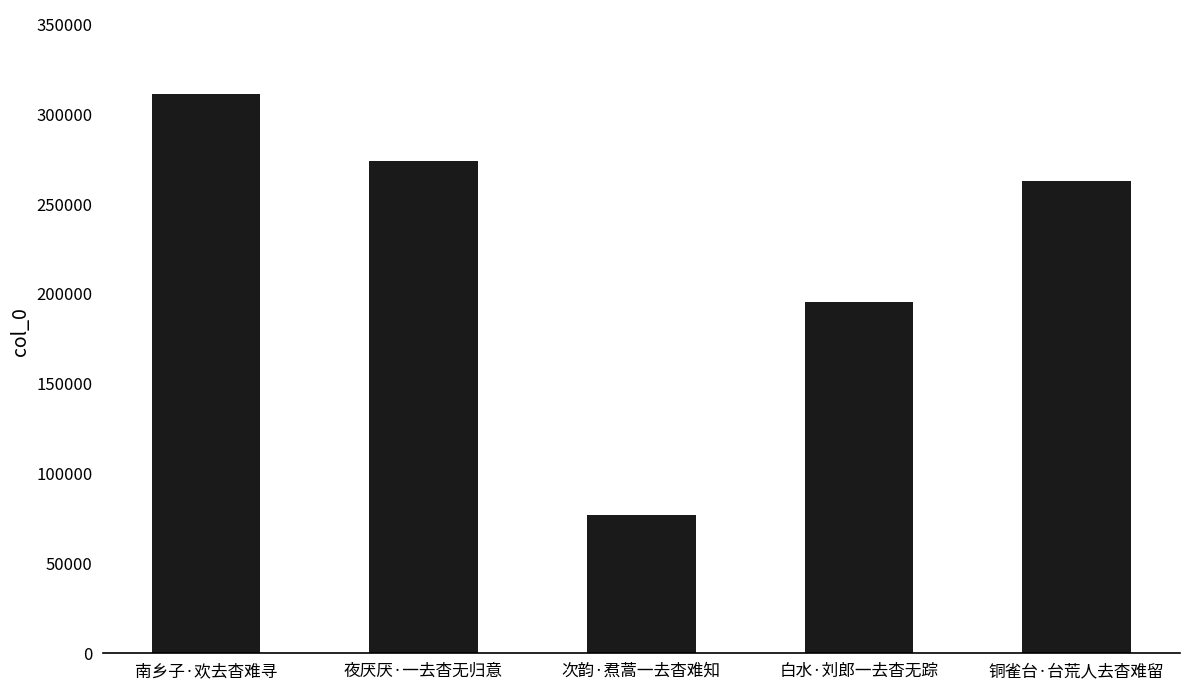

What is the change in value from 夜厌厌·一去杳无归意 to 铜雀台·台荒人去杳难留?

-11364